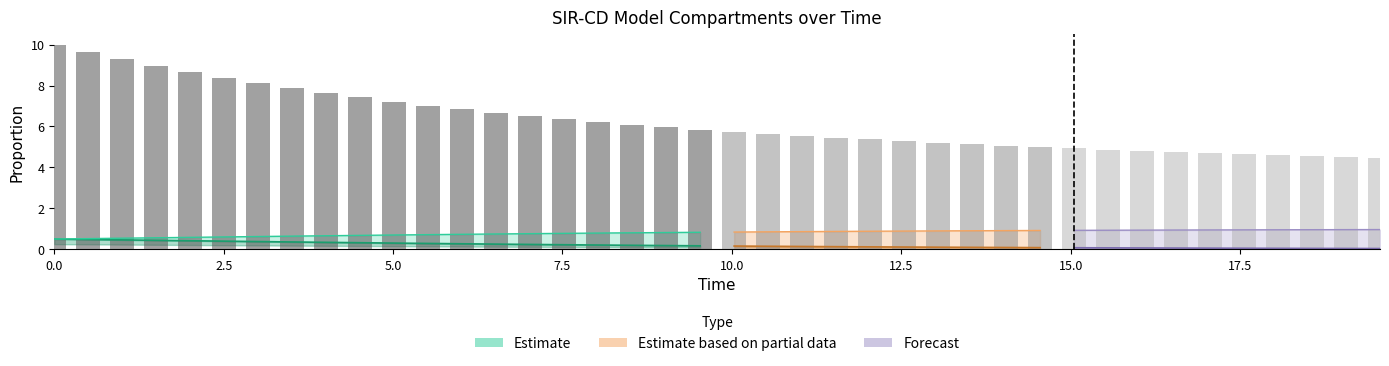

What is the approximate value of S at 13?

1.0